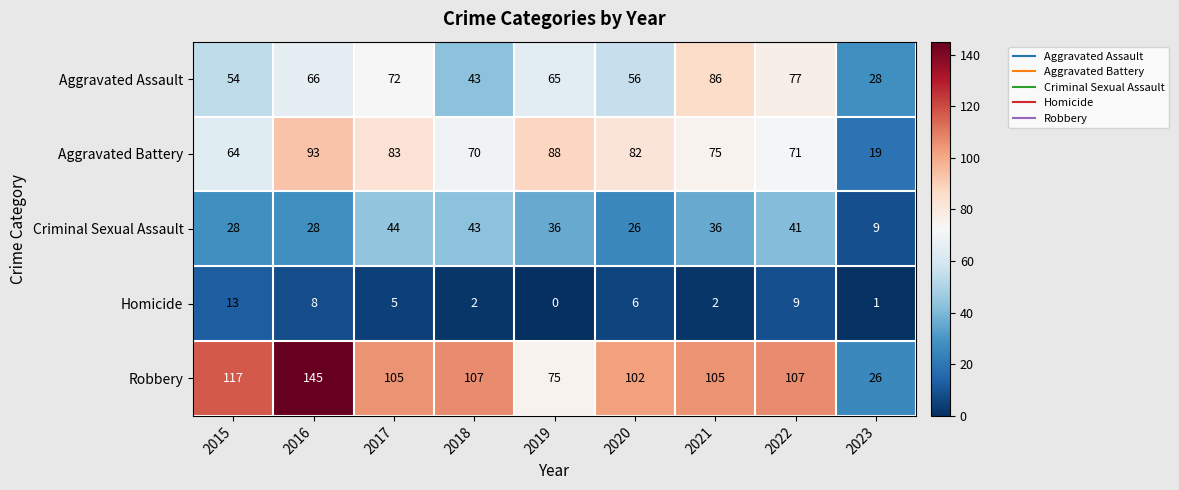

Rank the categories by Aggravated Battery value from highest to lowest.

2016, 2019, 2017, 2020, 2021, 2022, 2018, 2015, 2023